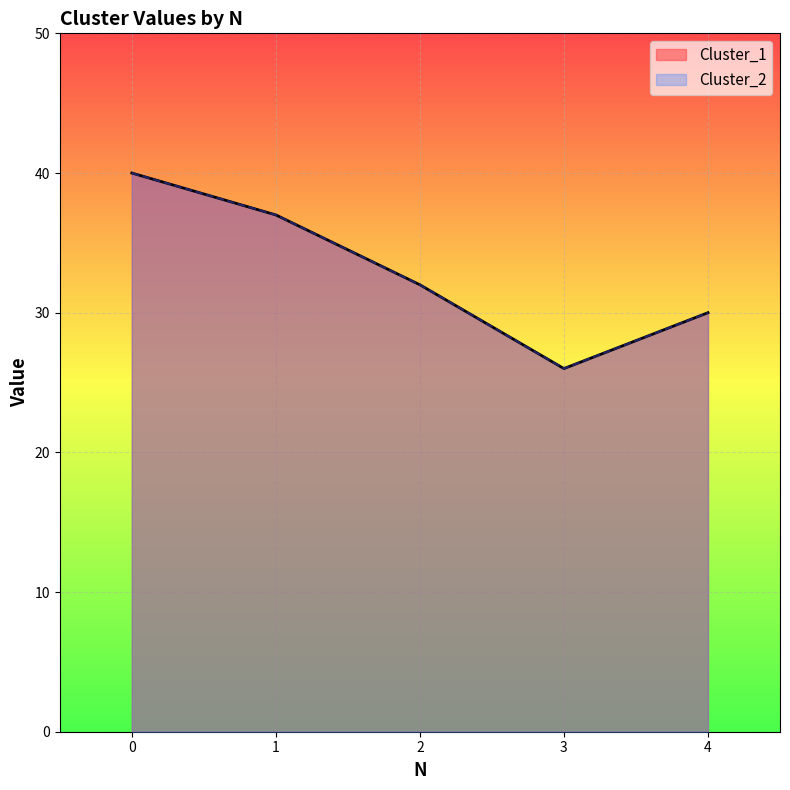

What are all the series names shown in the legend?

Cluster_1, Cluster_2